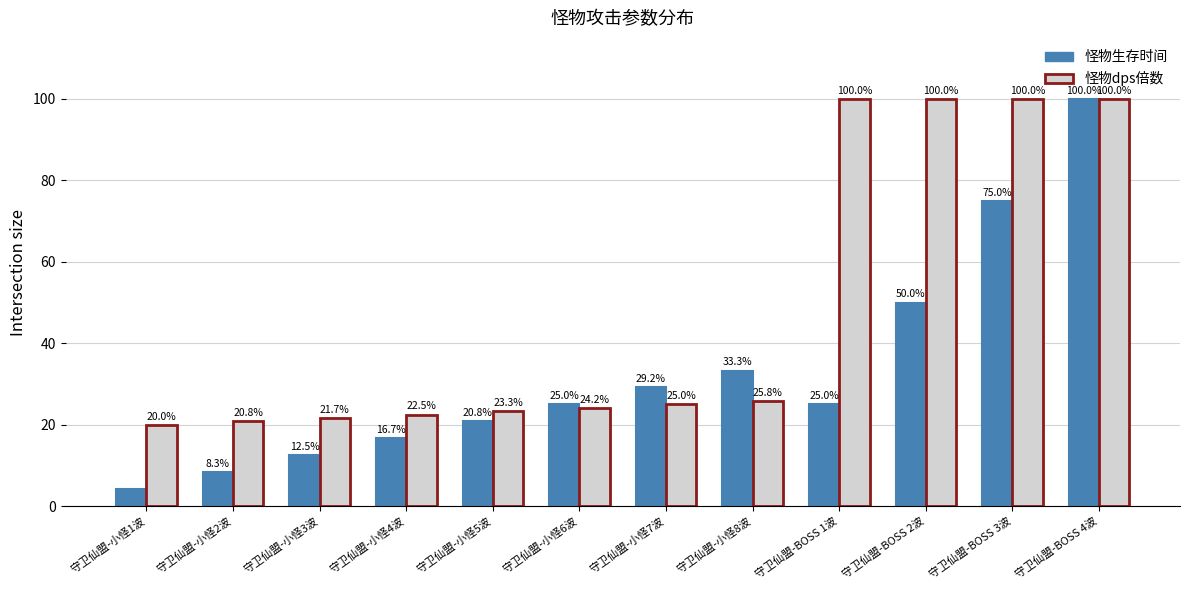

At which label does 怪物生存时间 reach its peak?

守卫仙盟-BOSS 4波